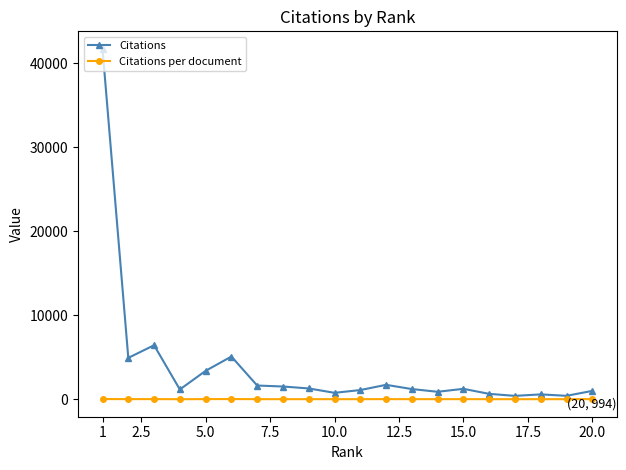

What is the highest value of the Citations series?

41731.0